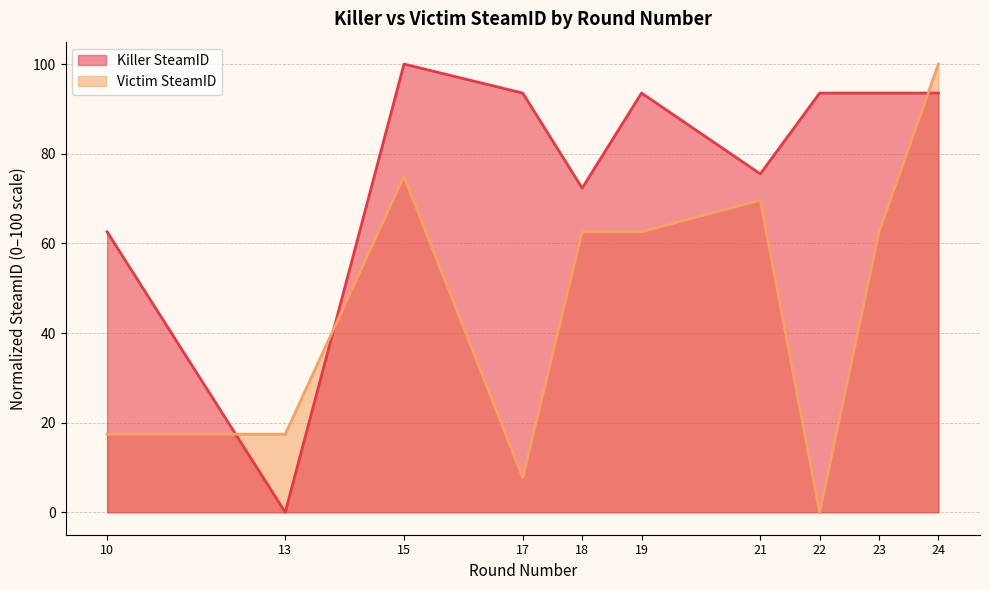

Which label corresponds to the smallest value in the chart?

13